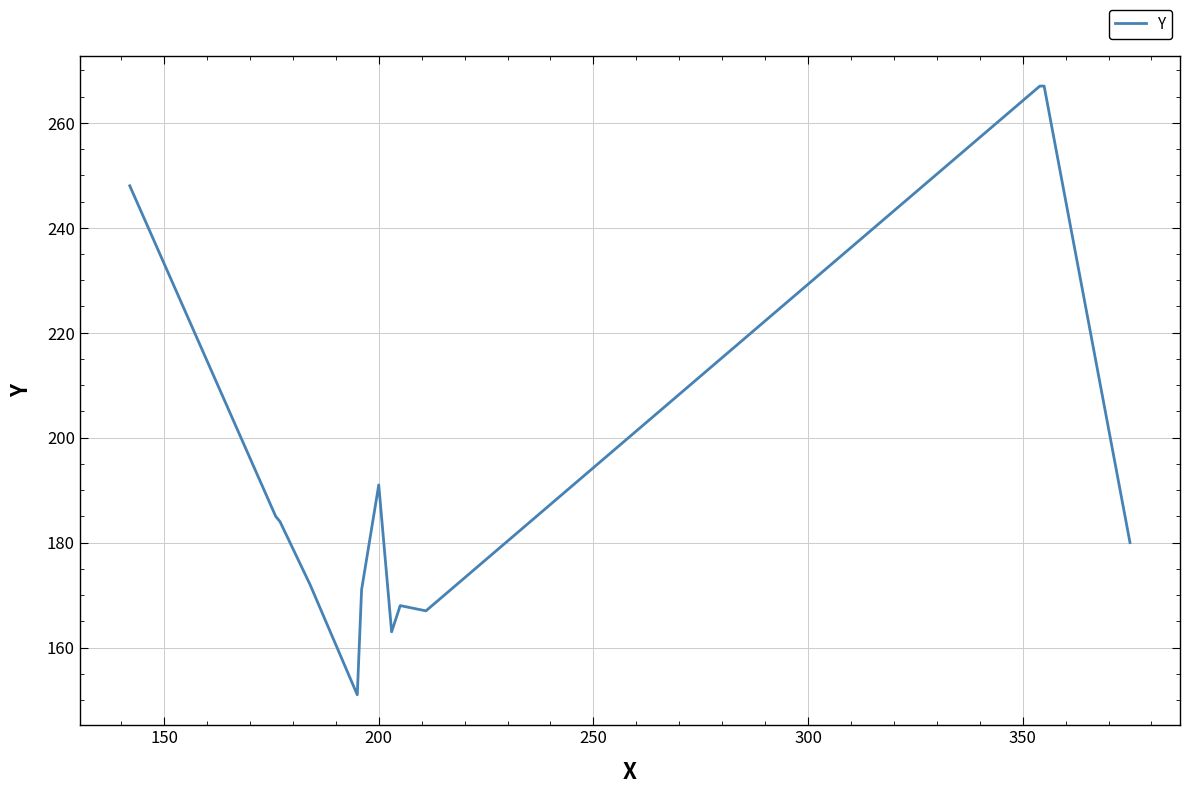

What is the difference between the maximum and minimum values?

116